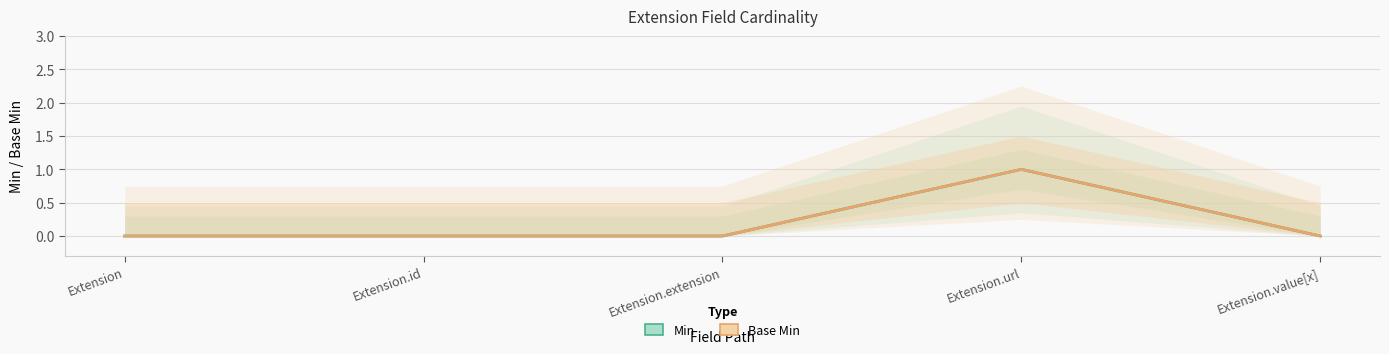

What is the sum of the Min values at Extension.url and Extension.value[x]?

1